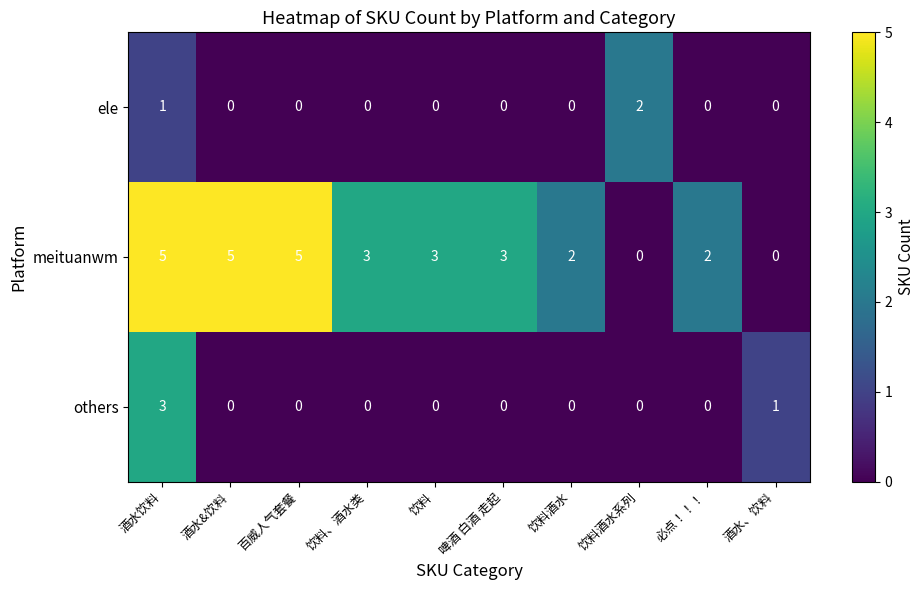

How many ele values are between 0 and 1?

9